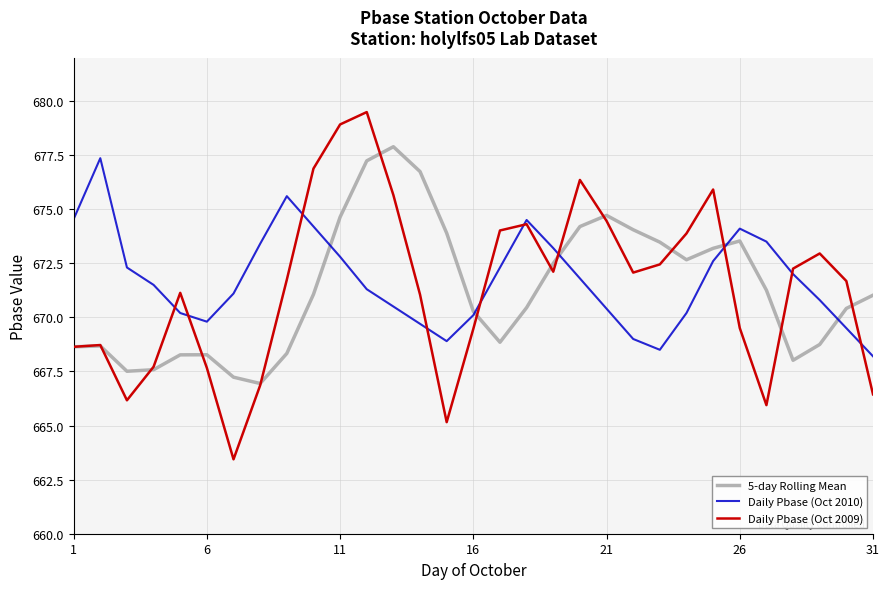

Which series ends up on top after the final intersection of 5-day Rolling Mean and Daily Pbase (Oct 2010)?

5-day Rolling Mean